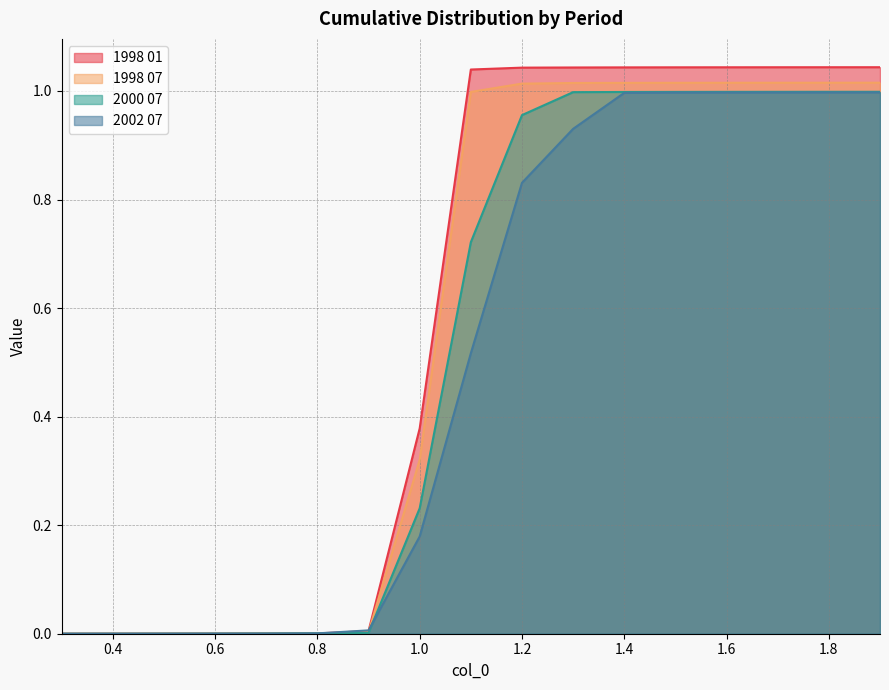

What is the sum of all 2002 07 values?

8.4